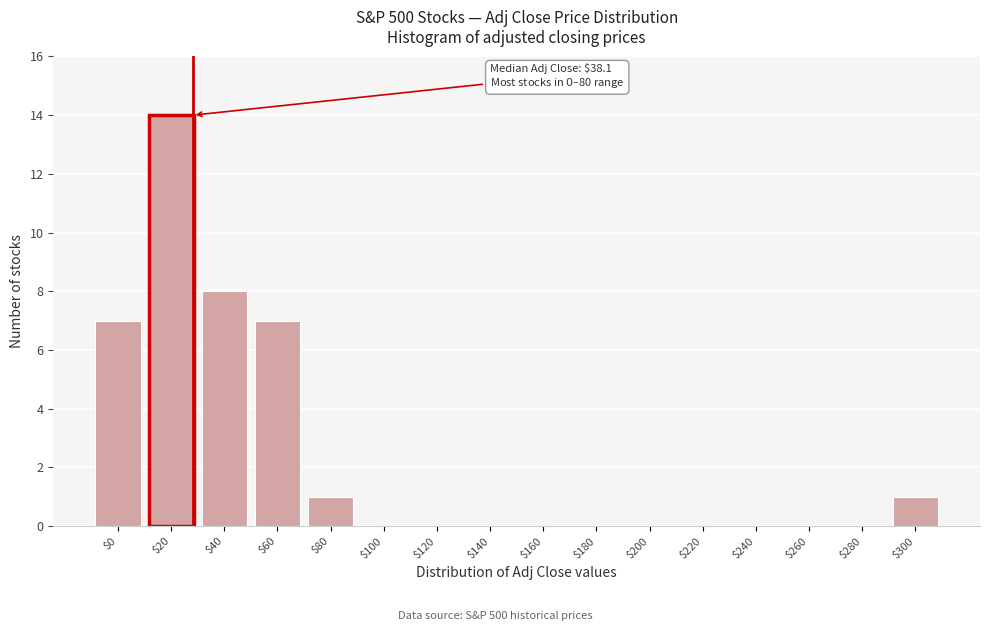

What is the sum of all values?

38